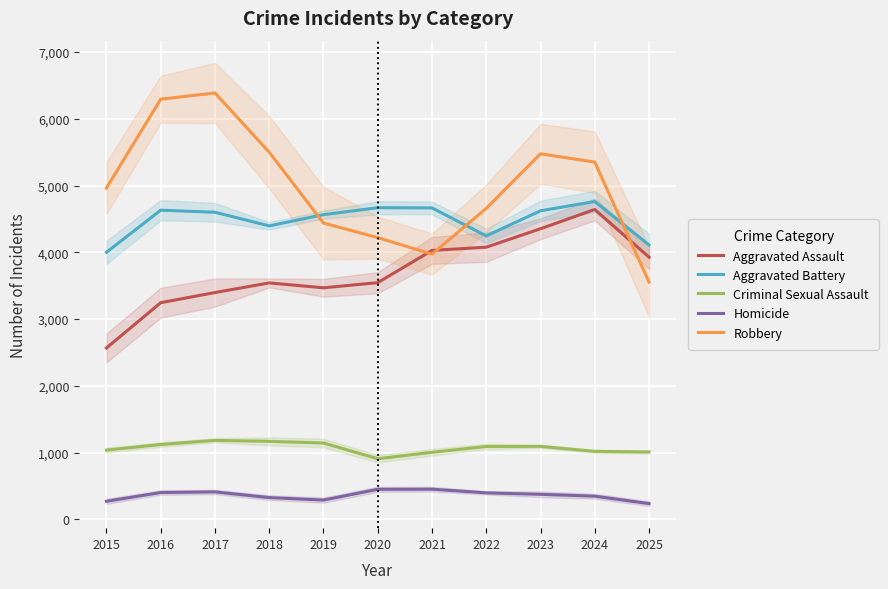

Reading left to right, what are all the values shown in this chart?

Aggravated Assault: 2568	3246	3398	3542	3469	3546	4029	4077	4353	4642	3927
Aggravated Battery: 4001	4631	4600	4396	4564	4668	4665	4245	4622	4761	4110
Criminal Sexual Assault: 1039	1123	1185	1170	1145	910	1006	1093	1095	1020	1011
Homicide: 273	404	413	328	291	452	454	399	377	349	238
Robbery: 4963	6293	6386	5499	4438	4220	3973	4658	5475	5351	3555